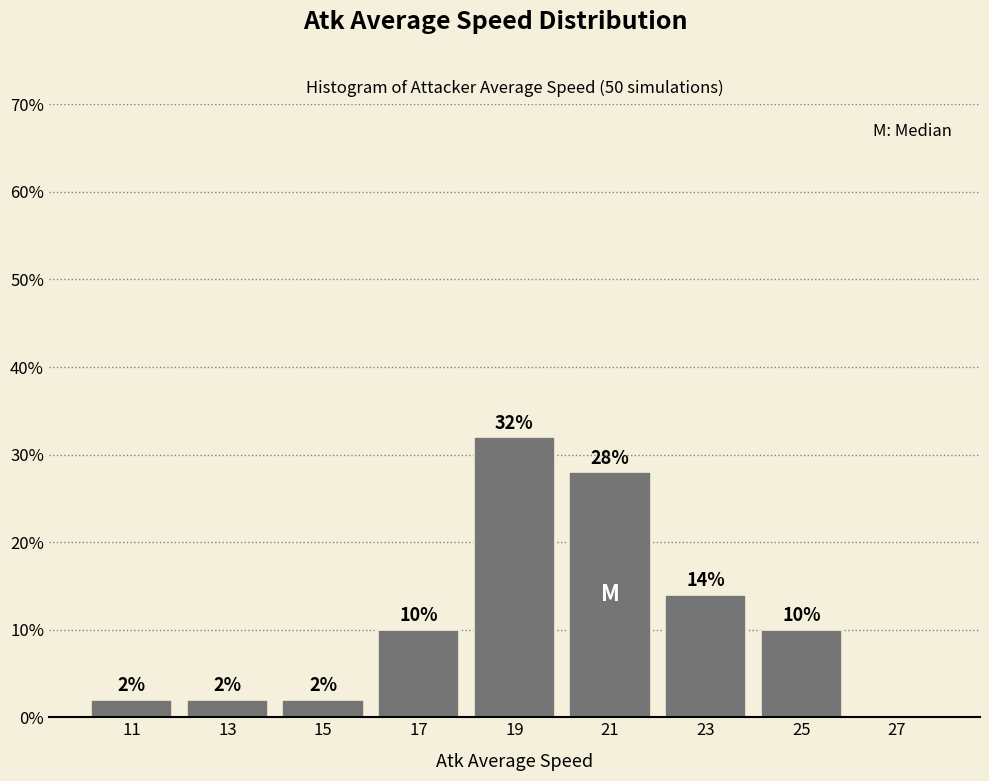

Which range on the x-axis has the tallest bar?

18 to 20